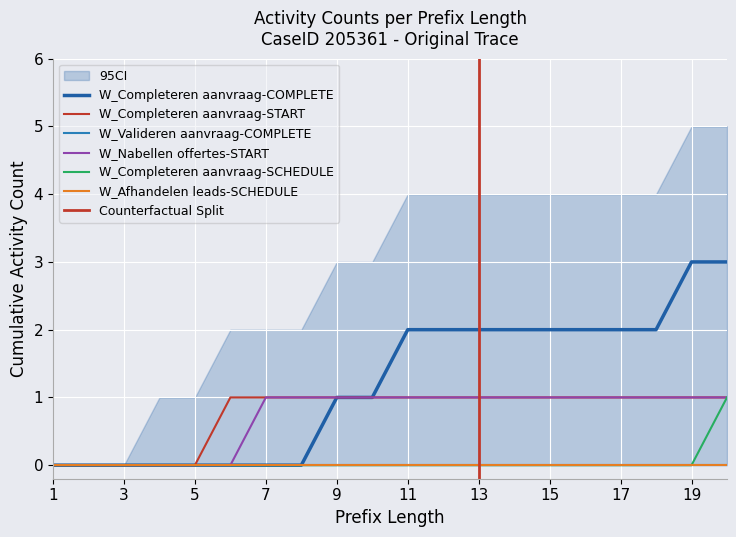

How many data points in W_Completeren aanvraag-COMPLETE are less than 2?

10